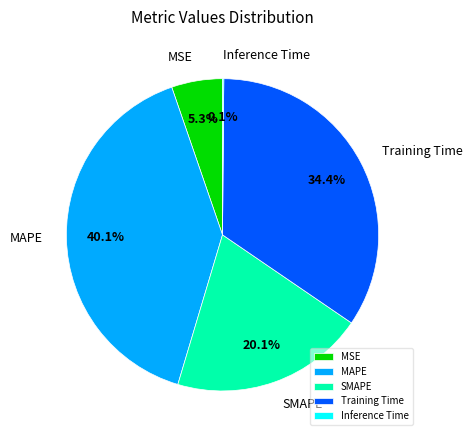

Which category has the biggest portion of the pie?

MAPE